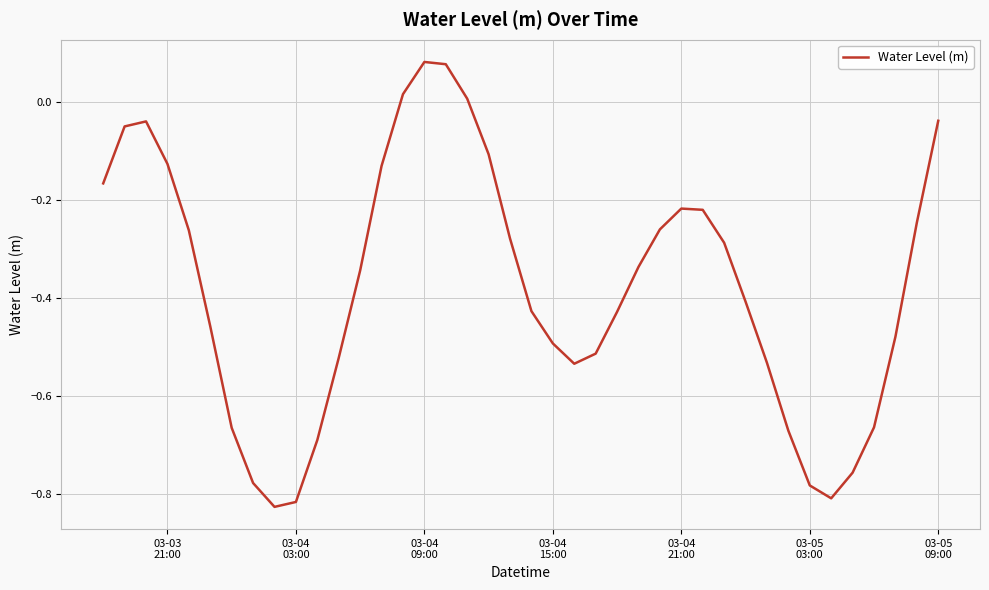

What is the difference between the maximum and minimum values?

0.9